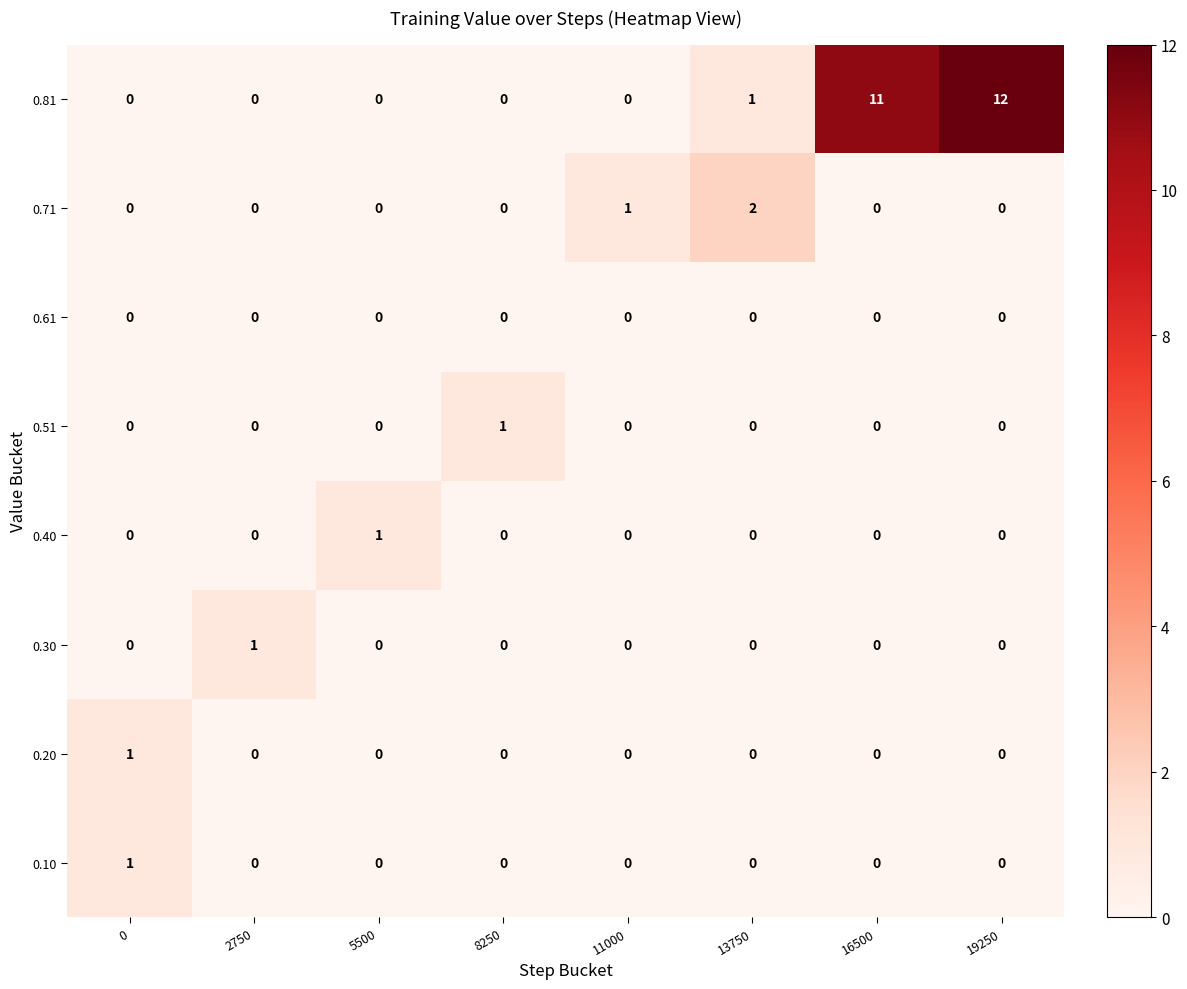

The 0.30 series shows -1 at 19250. True or false?

False